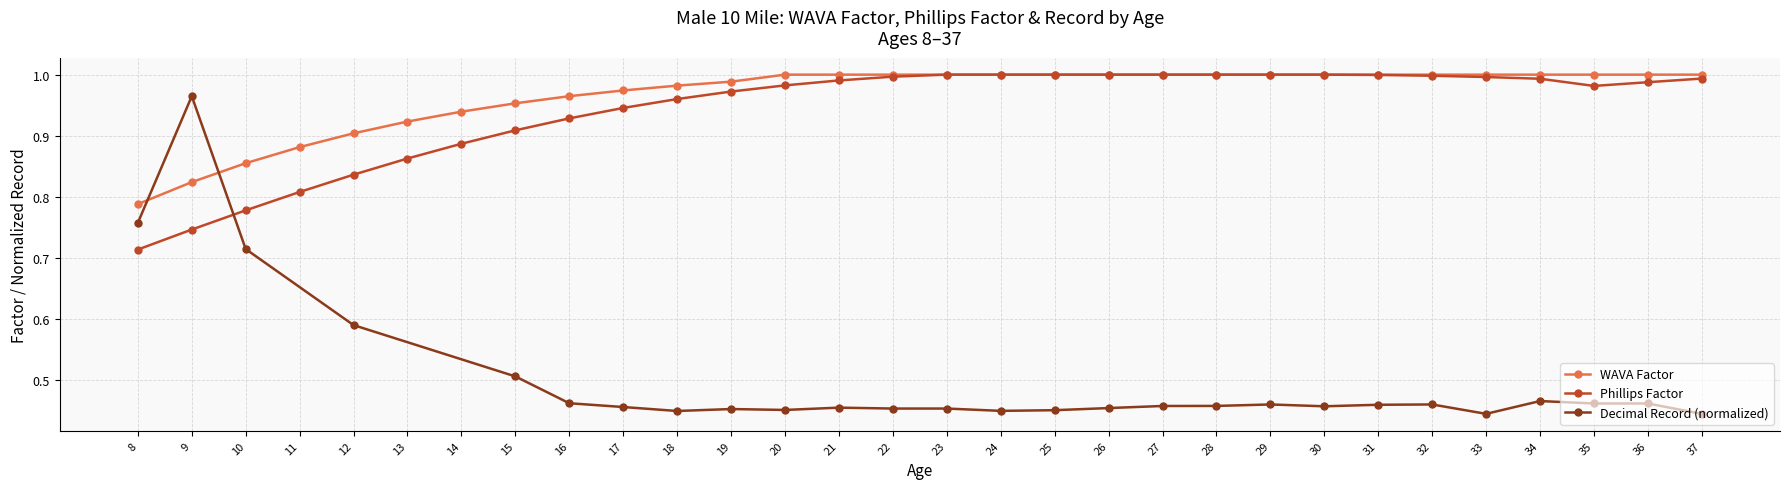

What is the label of the 25th point from the left?

32